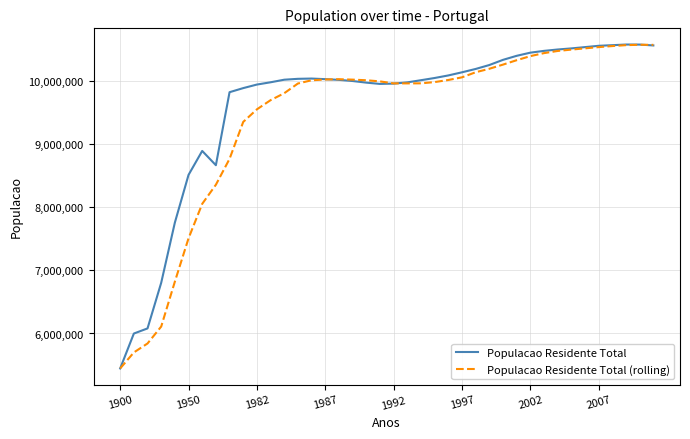

What is the maximum value shown in the chart?

10573479